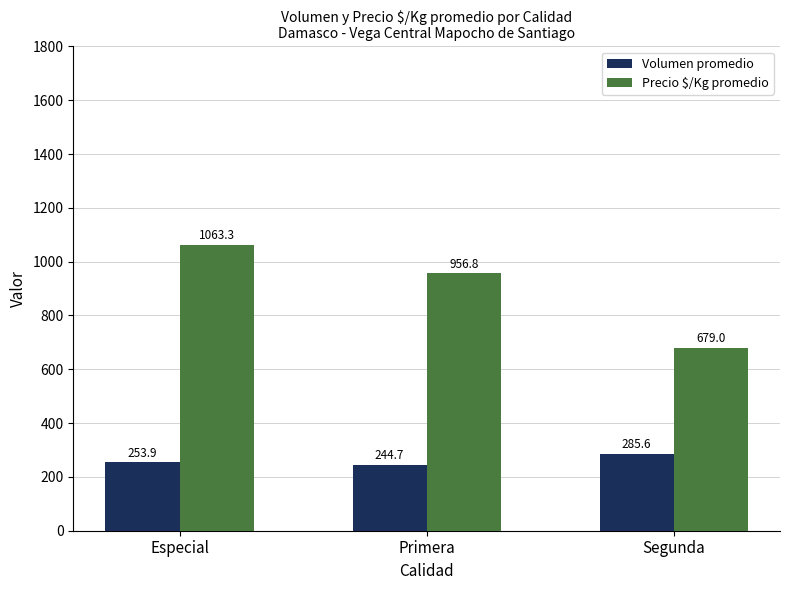

Between Especial and Segunda, which series saw the biggest shift?

Precio $/Kg promedio